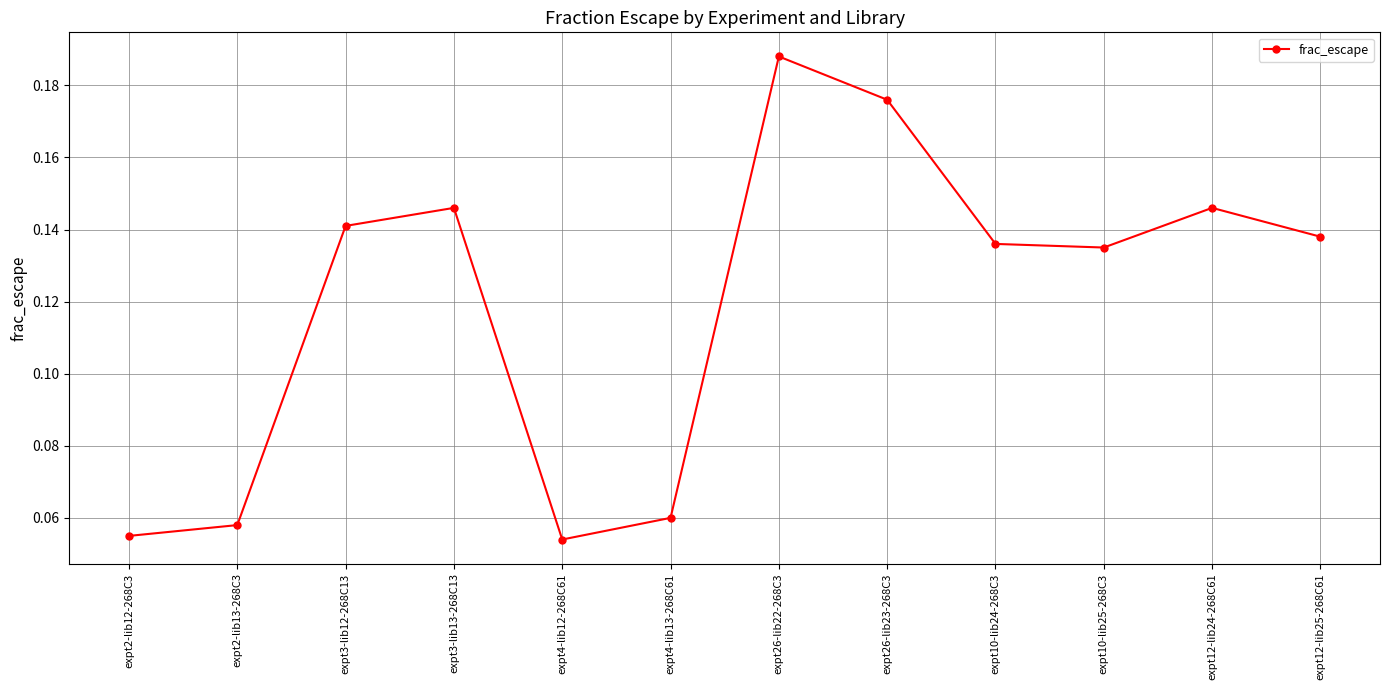

Between expt3-lib12-268C13 and expt4-lib13-268C61, which is larger?

expt3-lib12-268C13